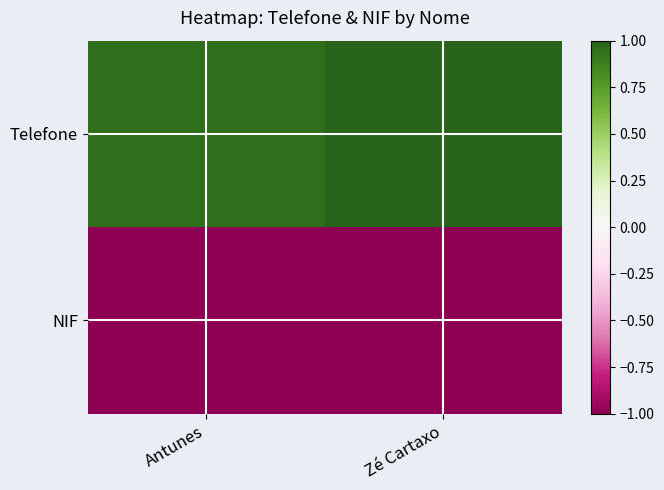

What is the difference between the highest and lowest values at Zé Cartaxo?

2.1